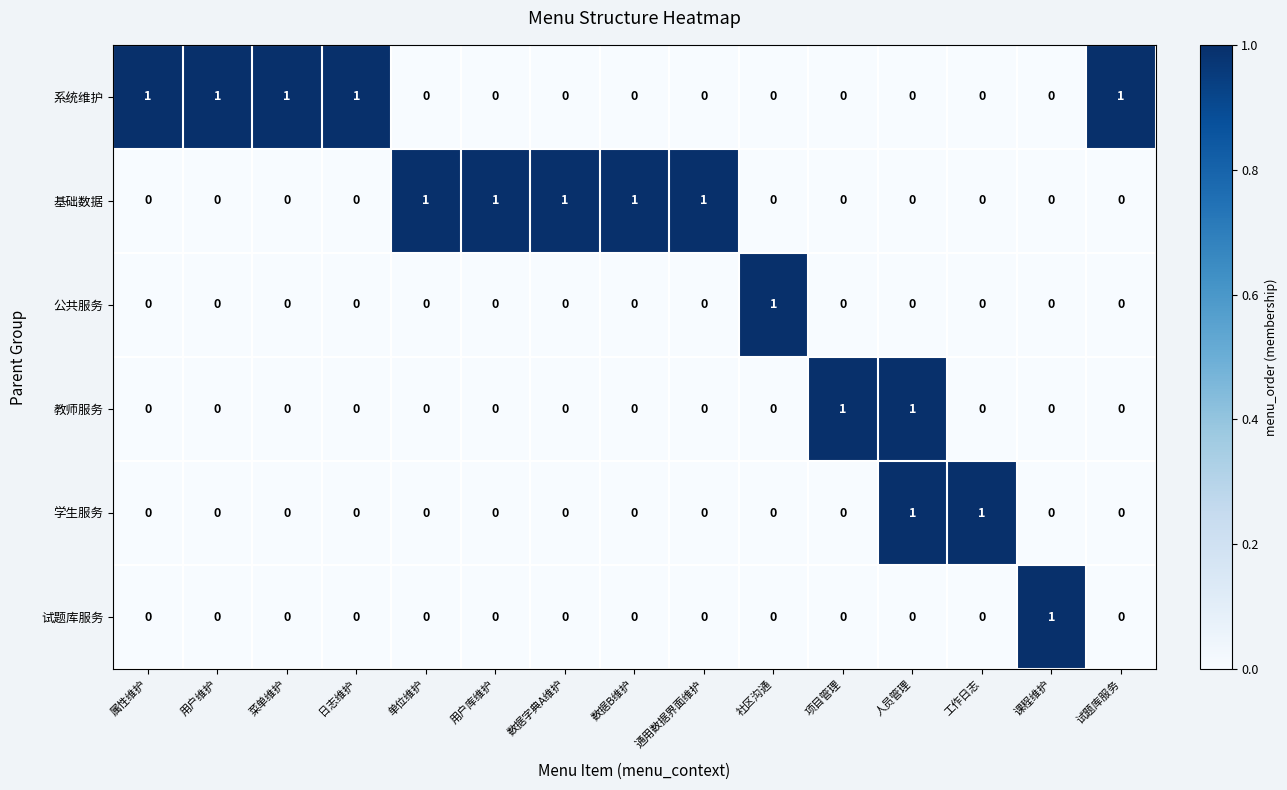

What is the sum of all 系统维护 values?

5